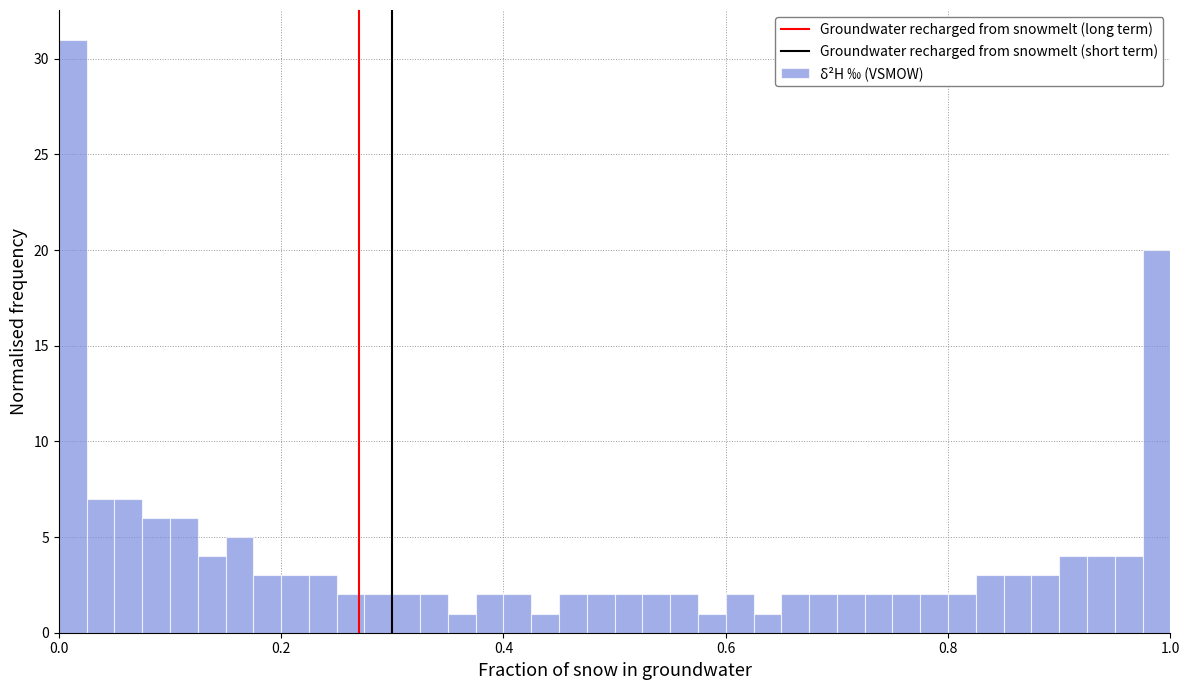

Around what value on the x-axis is the tallest bar? Give the approximate position of its centre, as read against the axis.

0.02